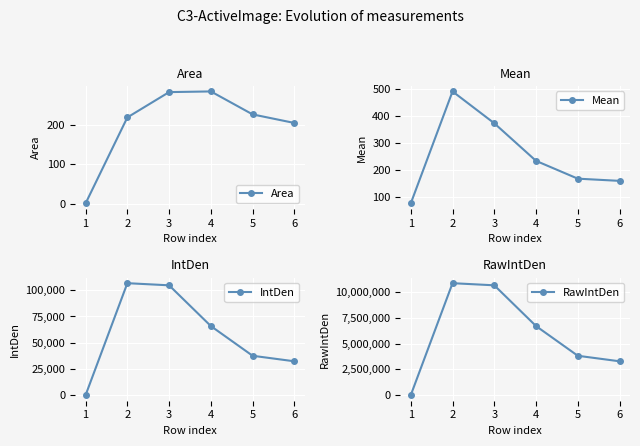

Reading right to left, list all the values displayed in this chart.

Area: 204.0	225.5	283.3	281.6	217.9	1.9
Mean: 158.6	166.7	232.6	371.7	489.6	75.3
IntDen: 32343.5	37601.3	65876.3	104665.7	106698.6	140.0
RawIntDen: 3287239.0	3821616.0	6695359.0	10637730.0	10844346.0	14226.0